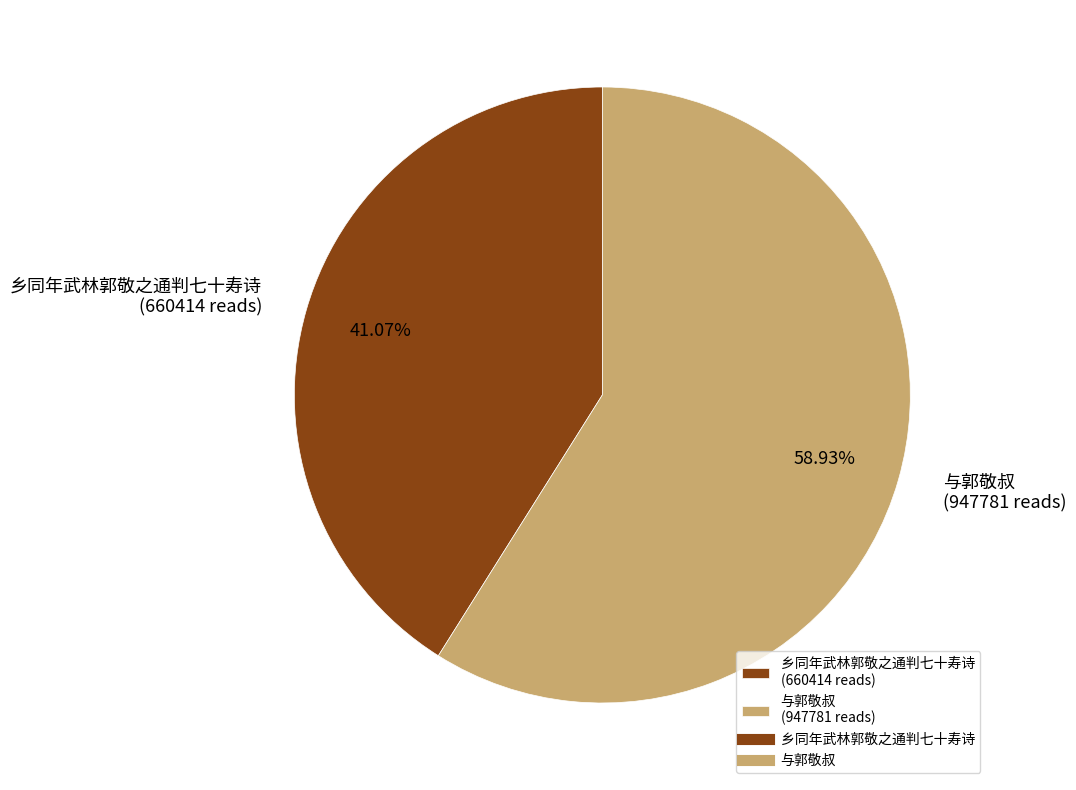

Which has a higher value, 乡同年武林郭敬之通判七十寿诗 (660414 reads) or 与郭敬叔 (947781 reads)?

与郭敬叔 (947781 reads)